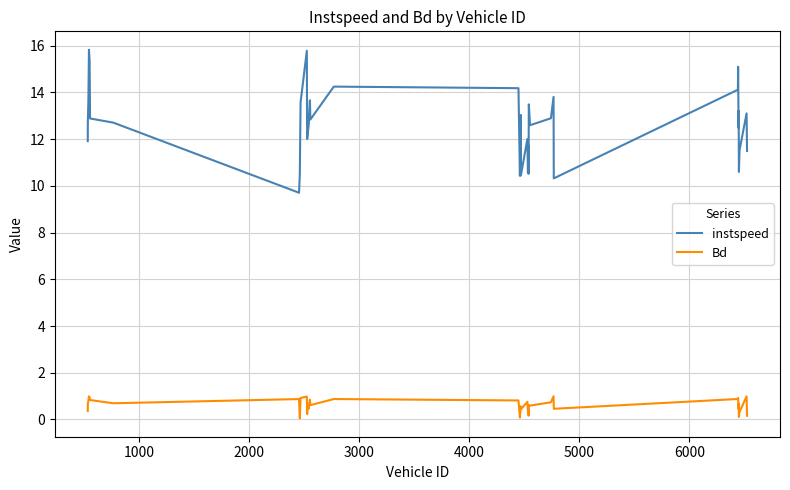

What is the maximum value shown in the chart?

15.8